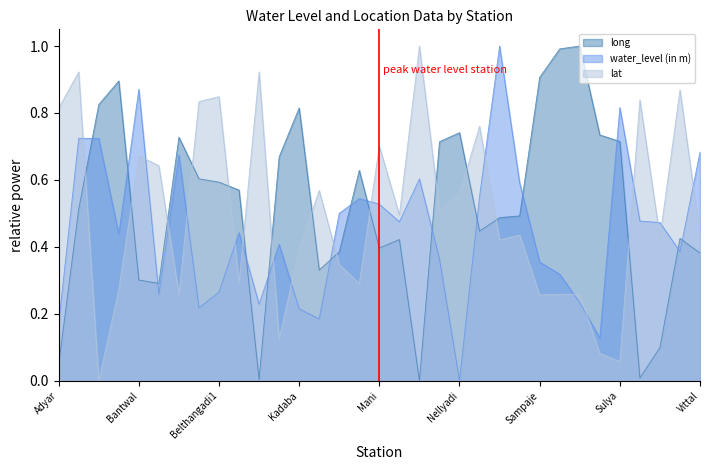

What is the difference between the water_level (in m) values at Subramanya1 and Jalsur?

0.2